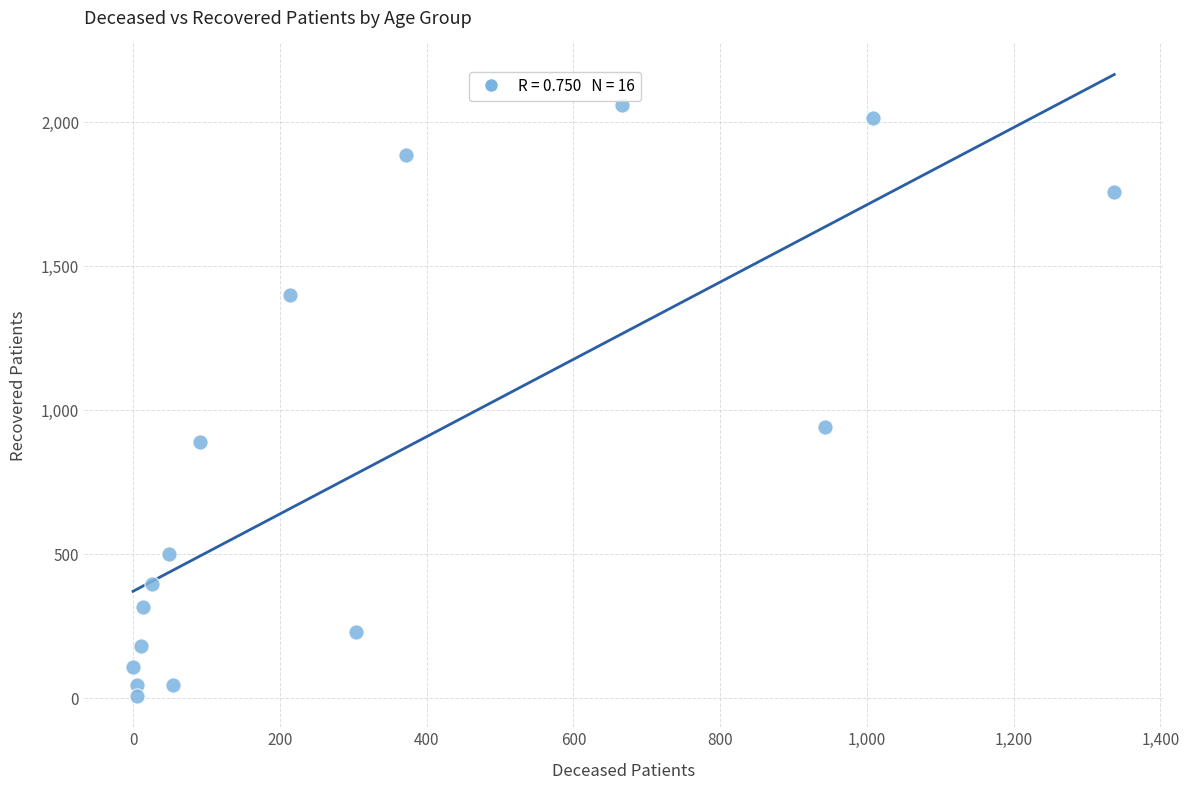

What is the range of X values (max minus min)?

1337